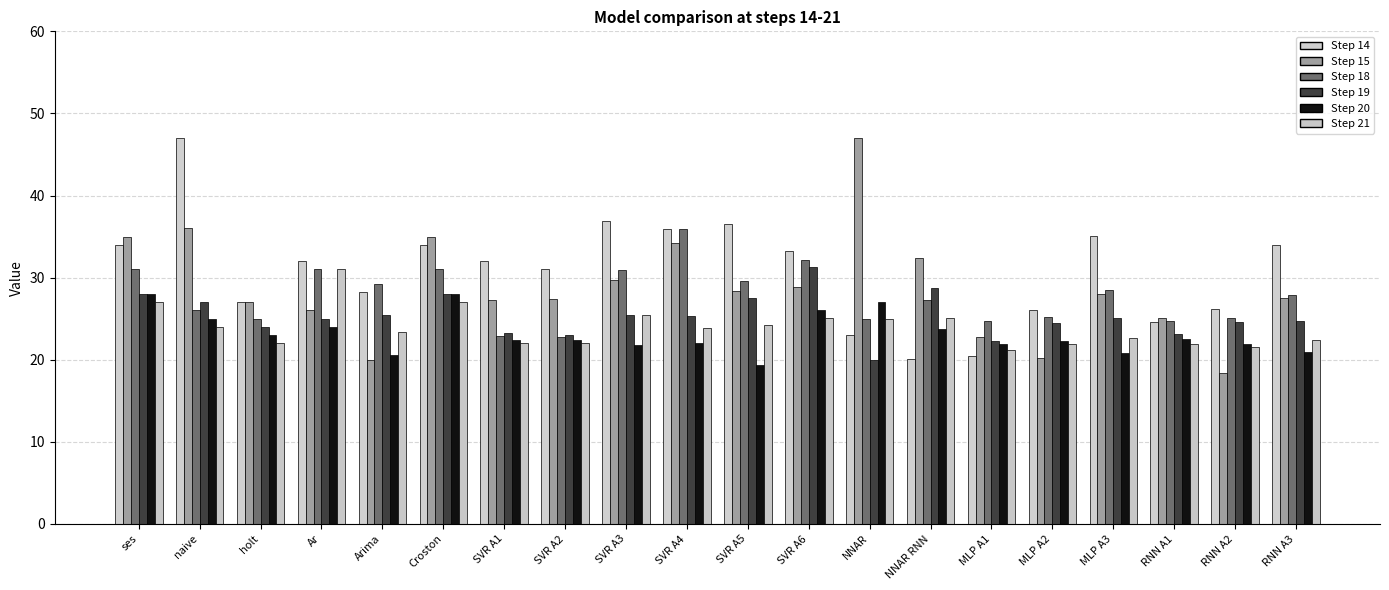

At how many categories does at least one series exceed 35?

6